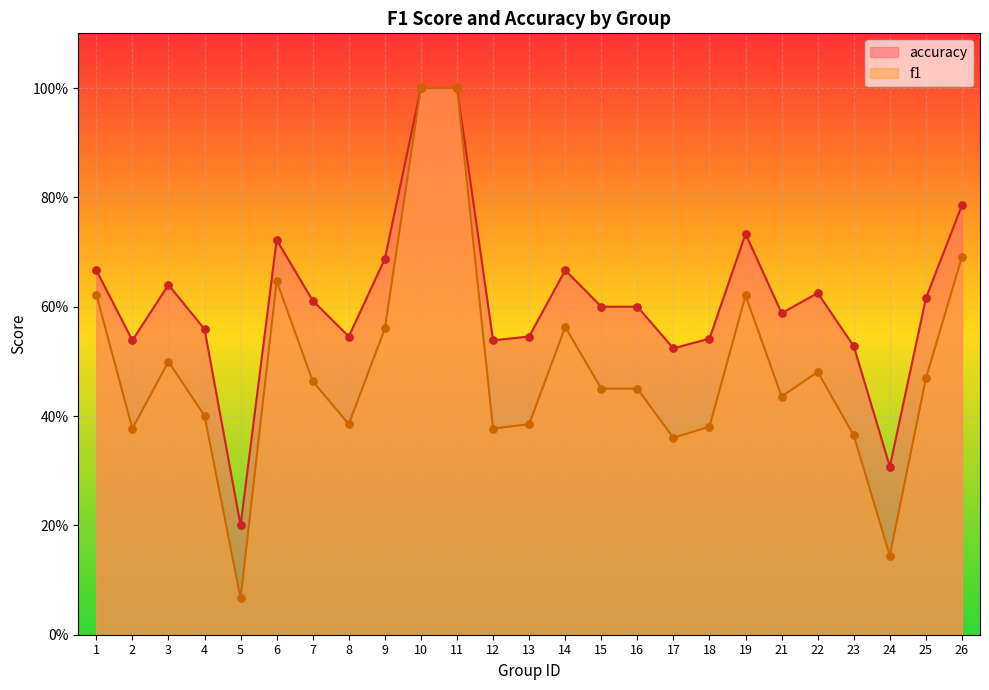

Which series reaches the maximum Y coordinate?

f1